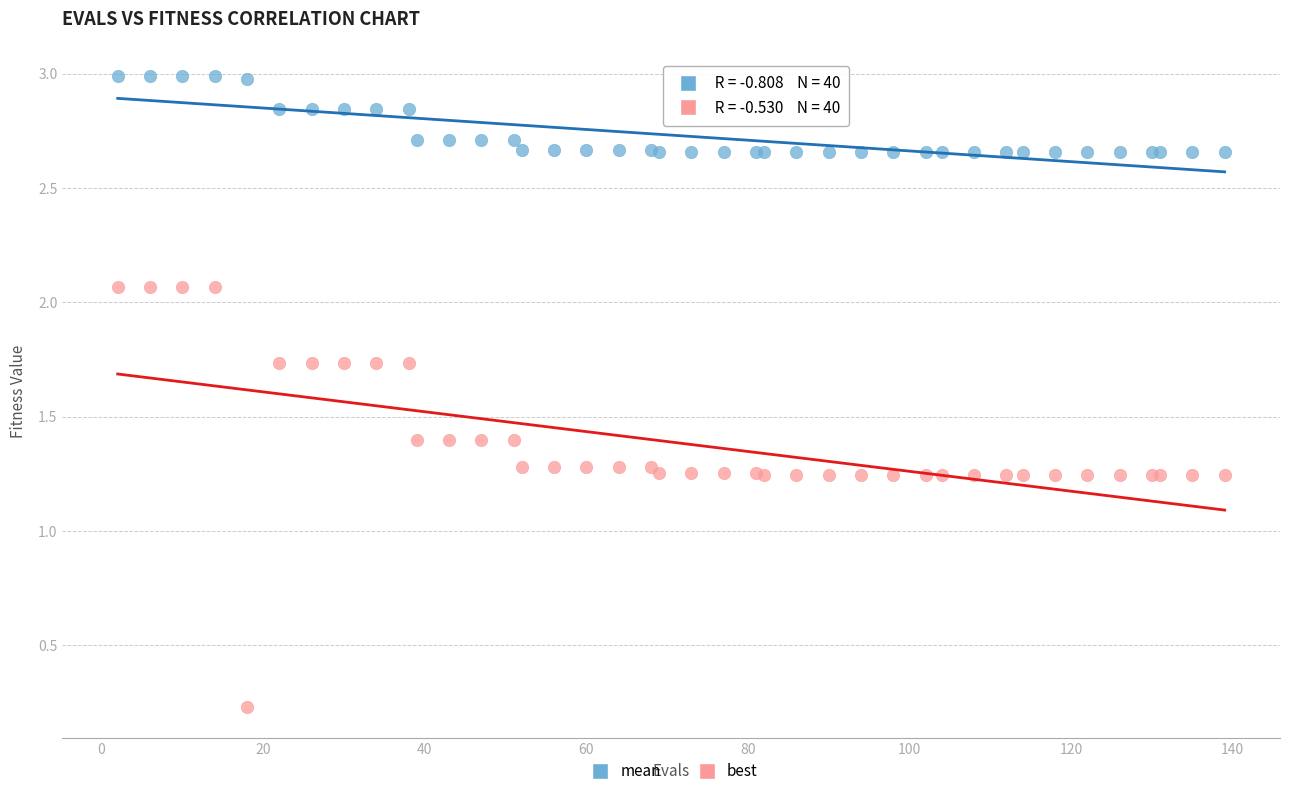

What is the X range (max minus min) for the scatter plot?

137.0